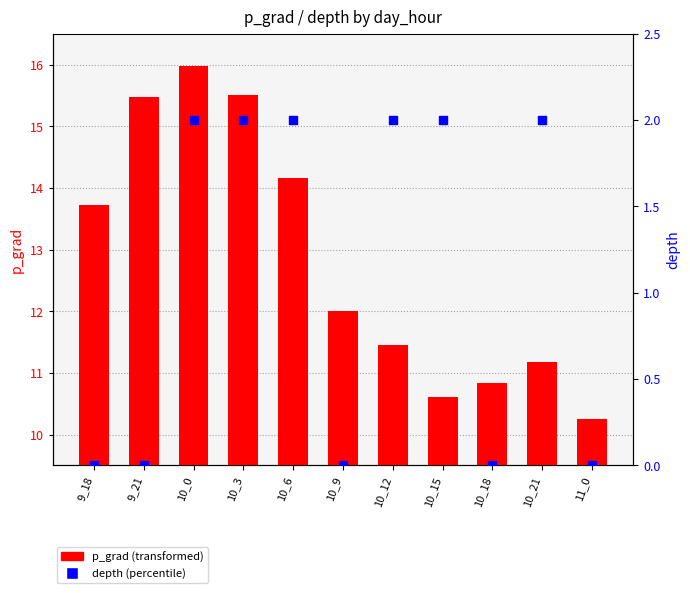

Is the value of p_grad at 10_3 greater than the value of depth at 10_18?

Yes